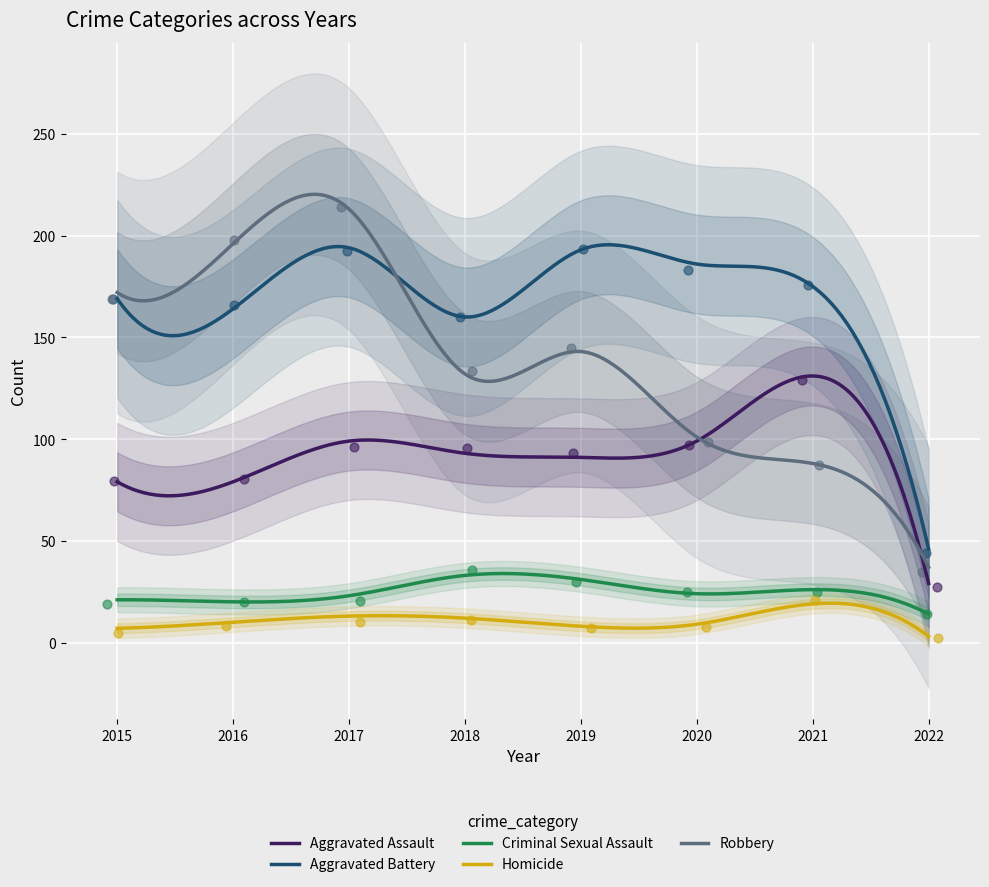

At how many categories does at least one series exceed 141?

7